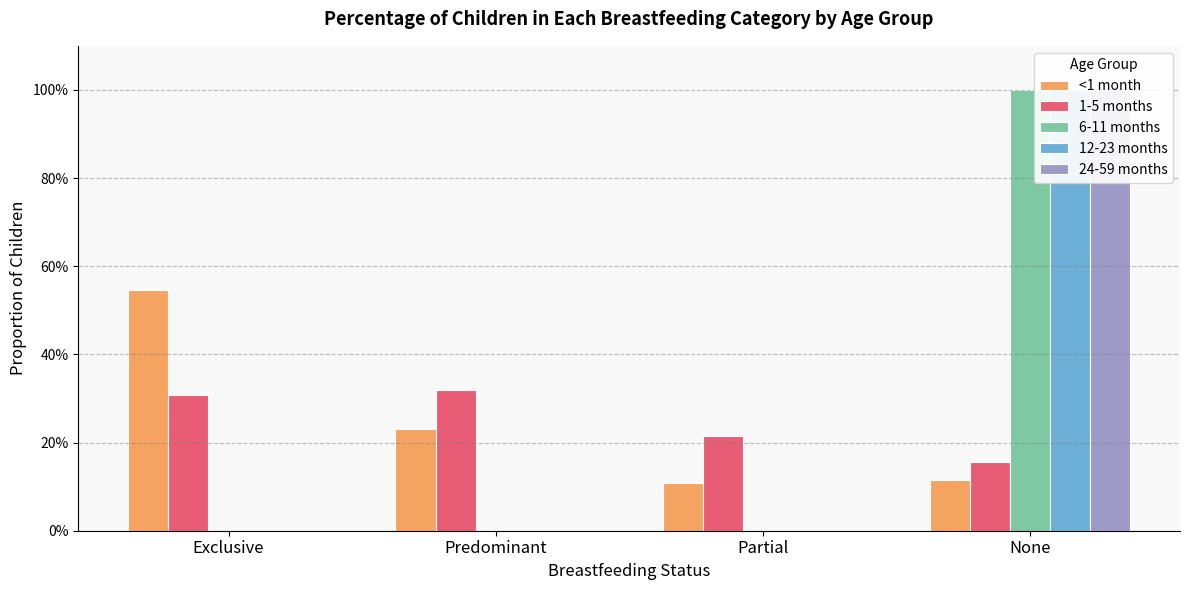

How many bars are there in each group?

5